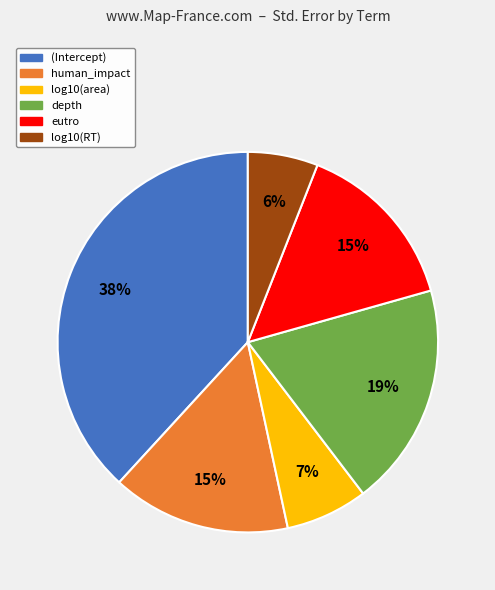

Which slice is the smallest?

log10(RT)